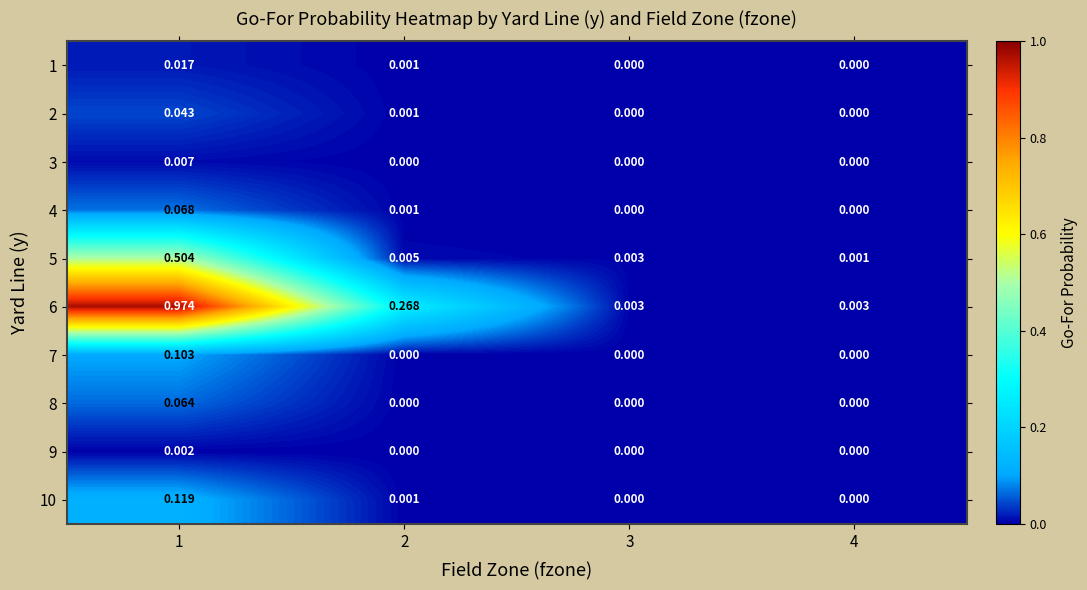

How many categories are shown in the chart?

4